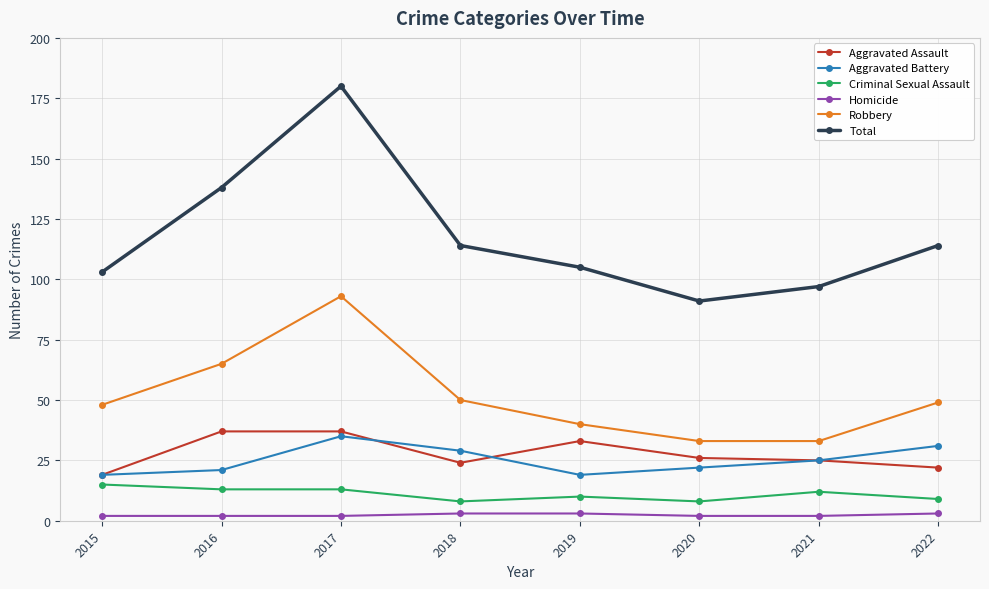

True or false: Robbery has a value of 161 at 2017.

False